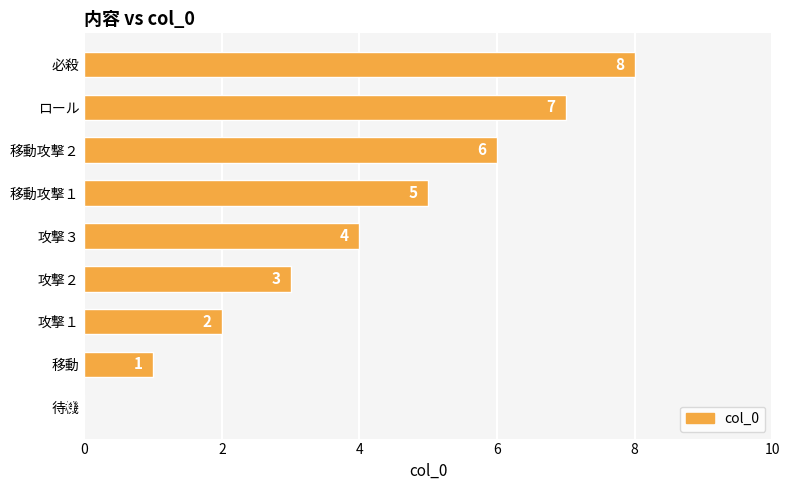

The chart shows a value of 2 at 移動攻撃１. True or false?

False